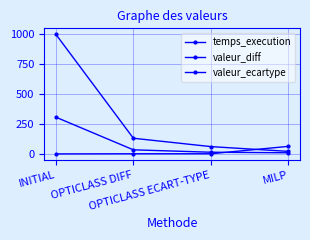

Read the valeur_diff value at MILP.

20.0